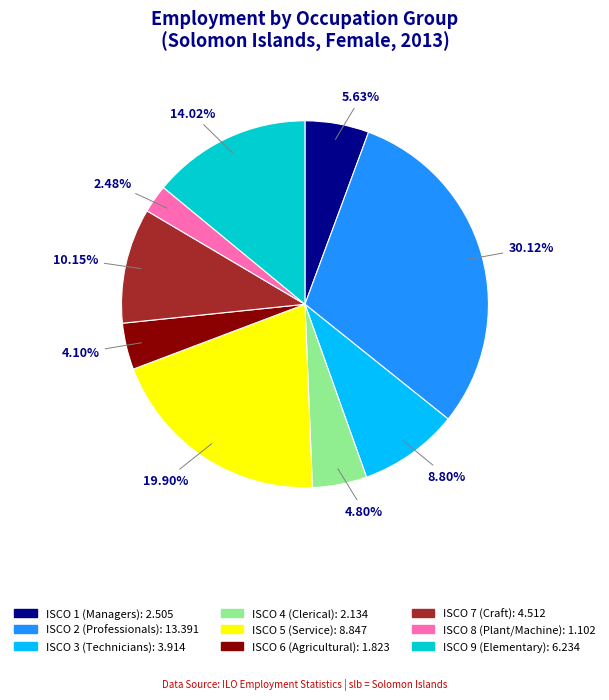

Is there a majority slice in this chart?

No